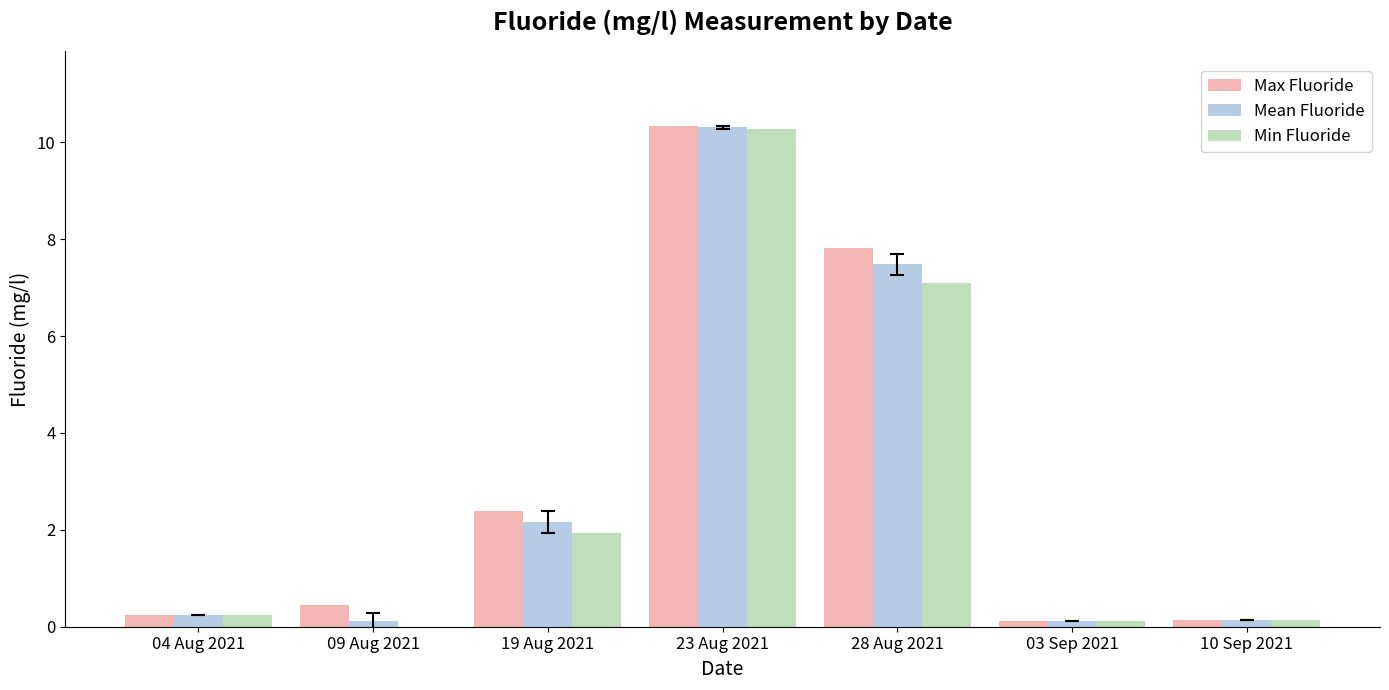

What is the maximum value shown in the chart?

10.3